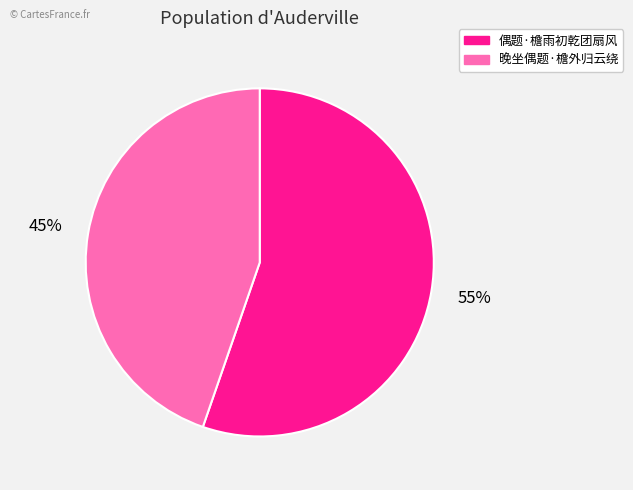

Which category has the biggest portion of the pie?

偶题·檐雨初乾团扇风